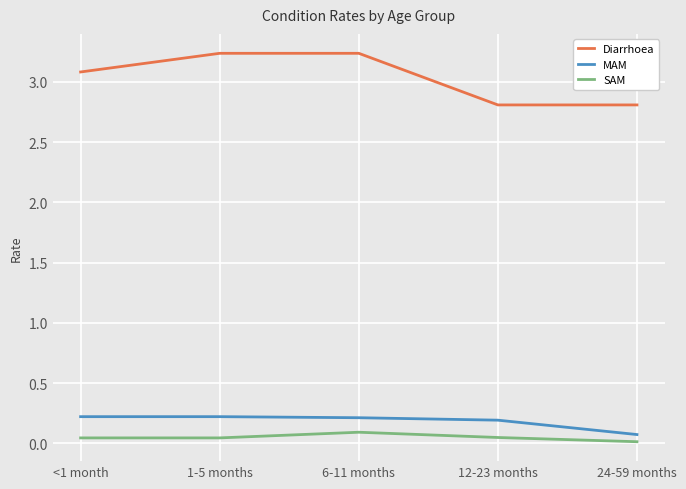

Is it true that Diarrhoea equals 2.8 at 24-59 months?

True